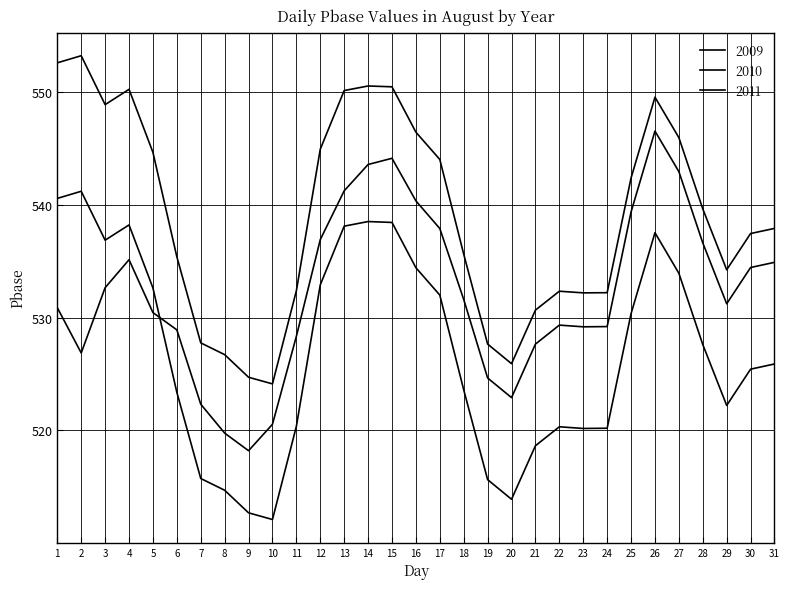

Is this an area chart (filled region under the line)?

No